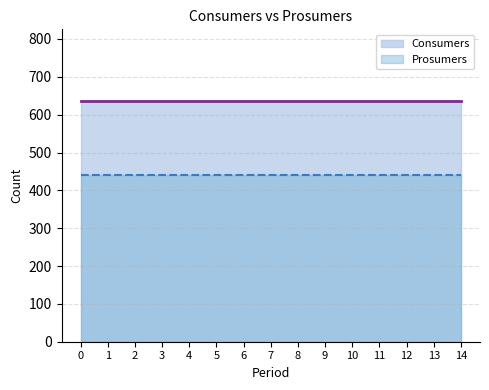

How many categories are shown in the chart?

15